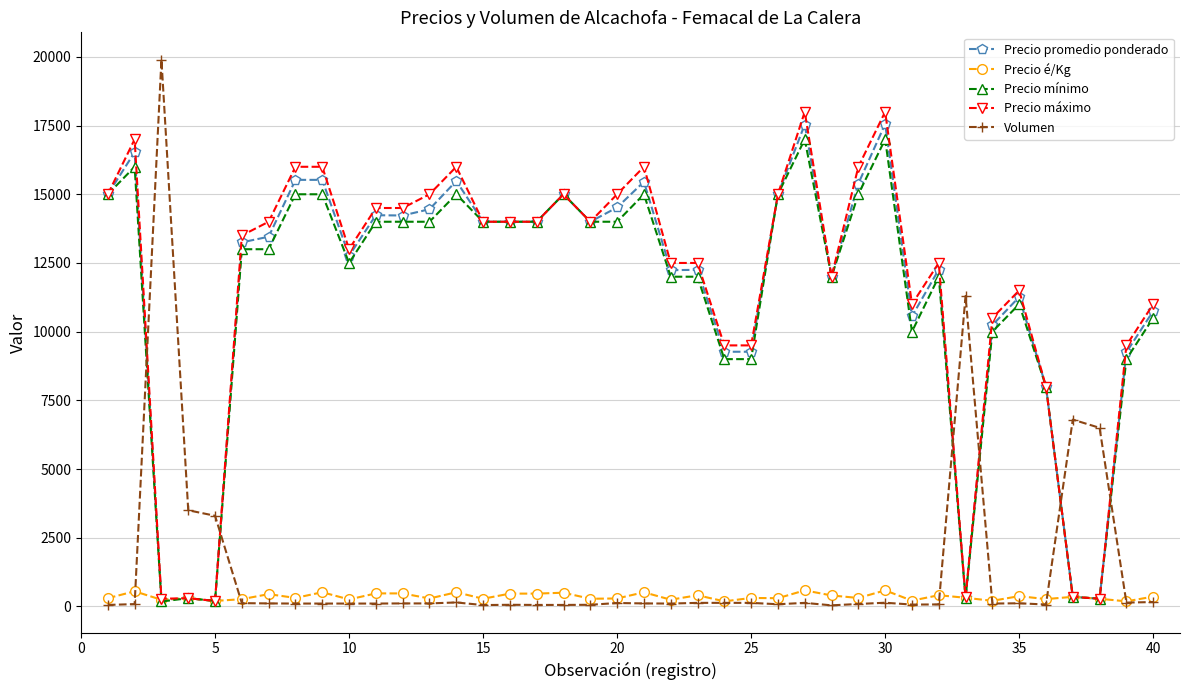

Which series has the widest spread of values?

Volumen